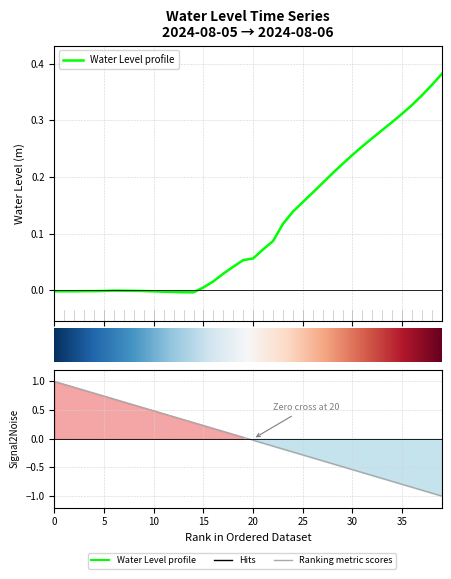

How many points are lower than both their immediate neighbors (excluding endpoints)?

2